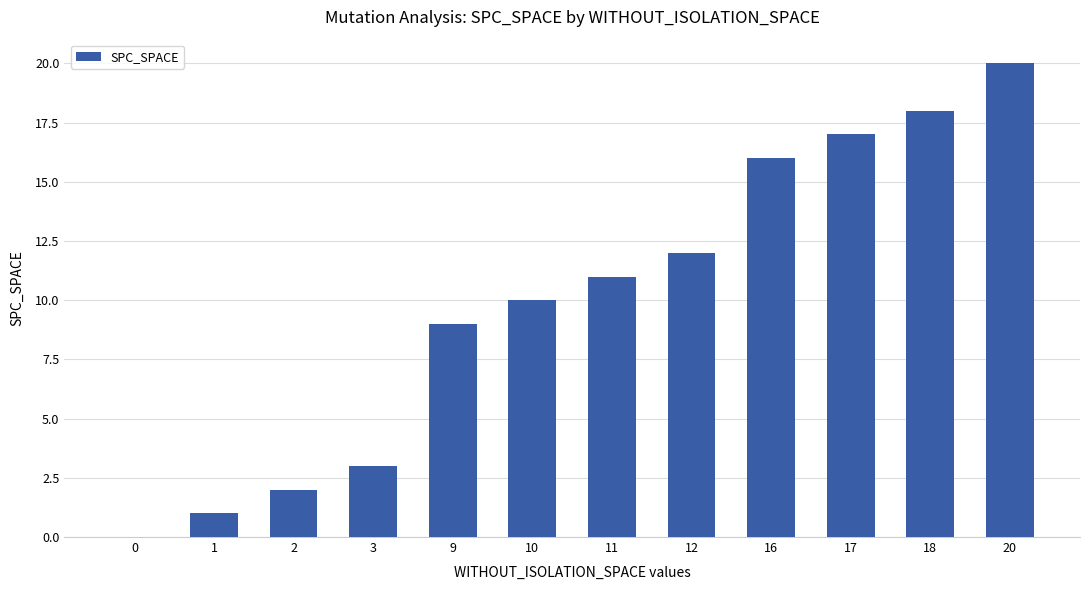

Approximately how many times larger is the value at 12 compared to 16?

0.8